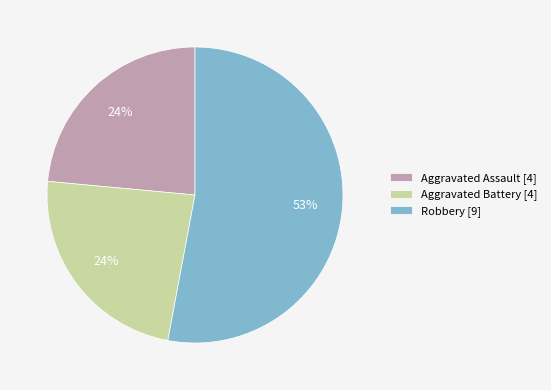

Is there a majority slice in this chart?

Yes